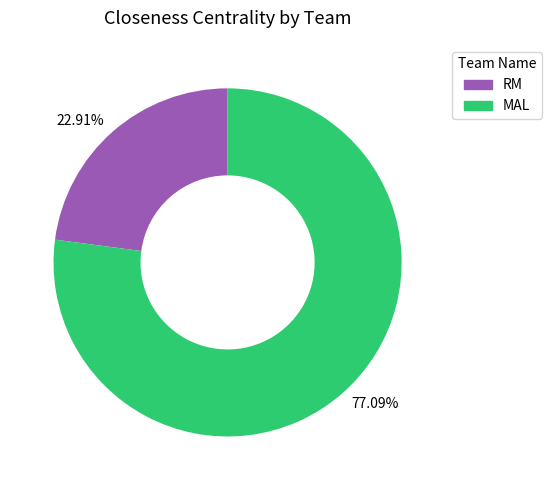

The MAL slice represents 77% of the pie. True or false?

True